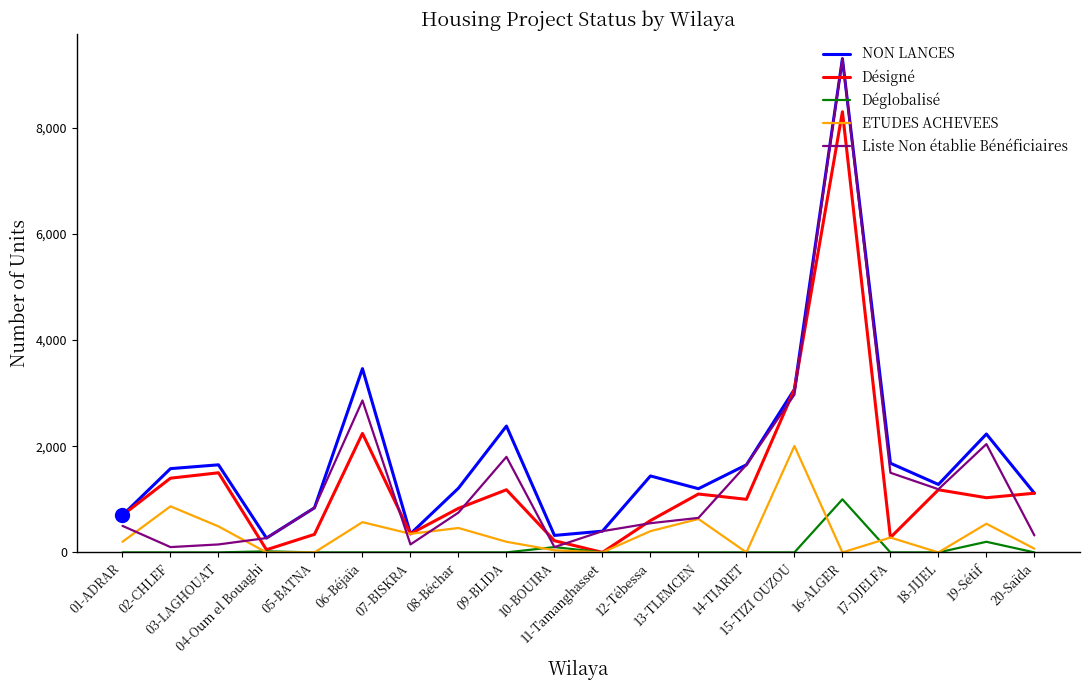

What is the total value across all series at 19-Sétif?

6040